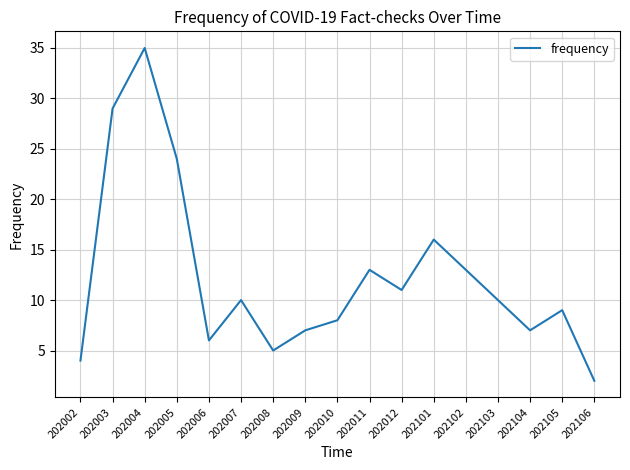

What is the smallest value displayed?

2